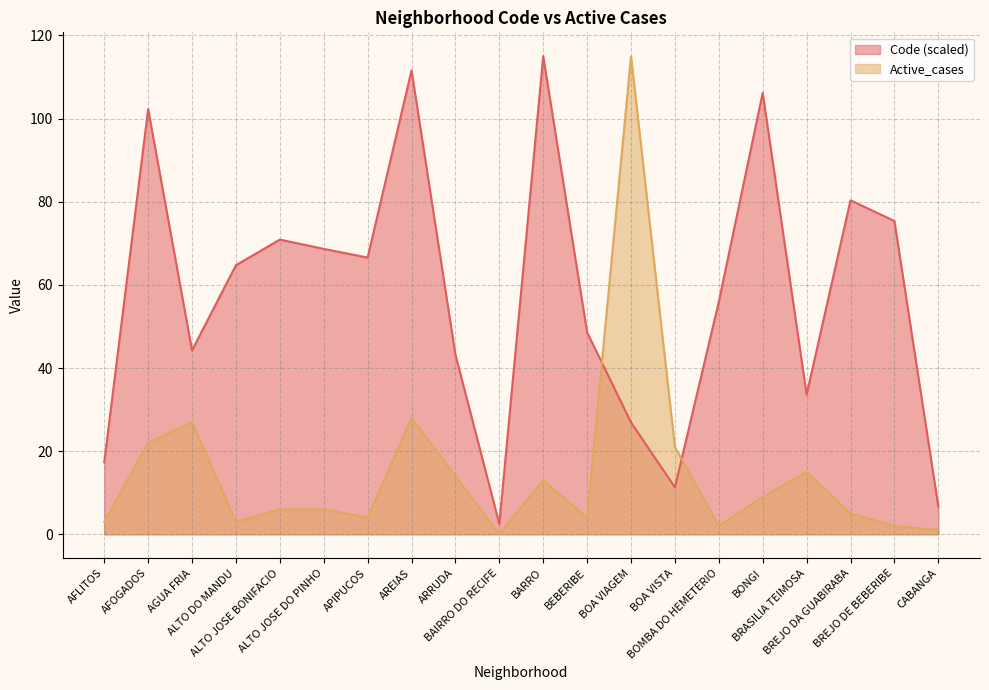

What is the difference between the second highest and second lowest values in the Active_cases series?

27.0